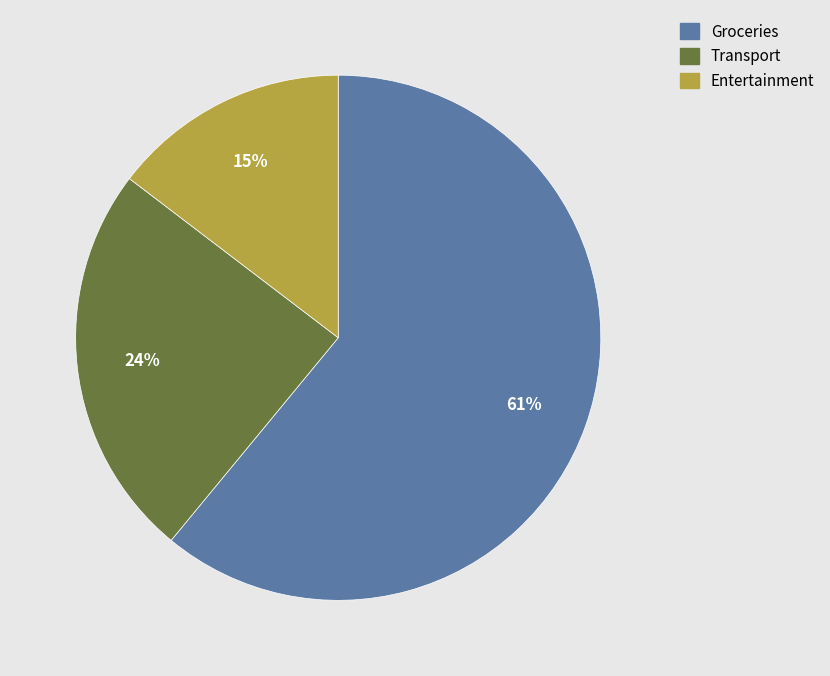

The Transport slice represents 24% of the pie. True or false?

True